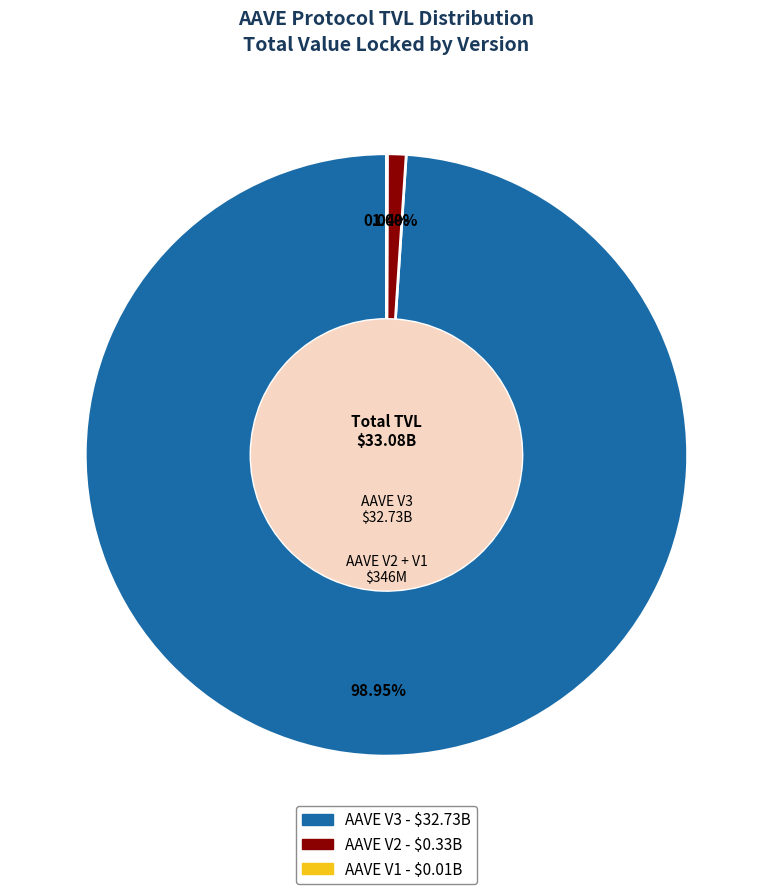

Is the sum of AAVE V3 and AAVE V2 greater than half?

Yes